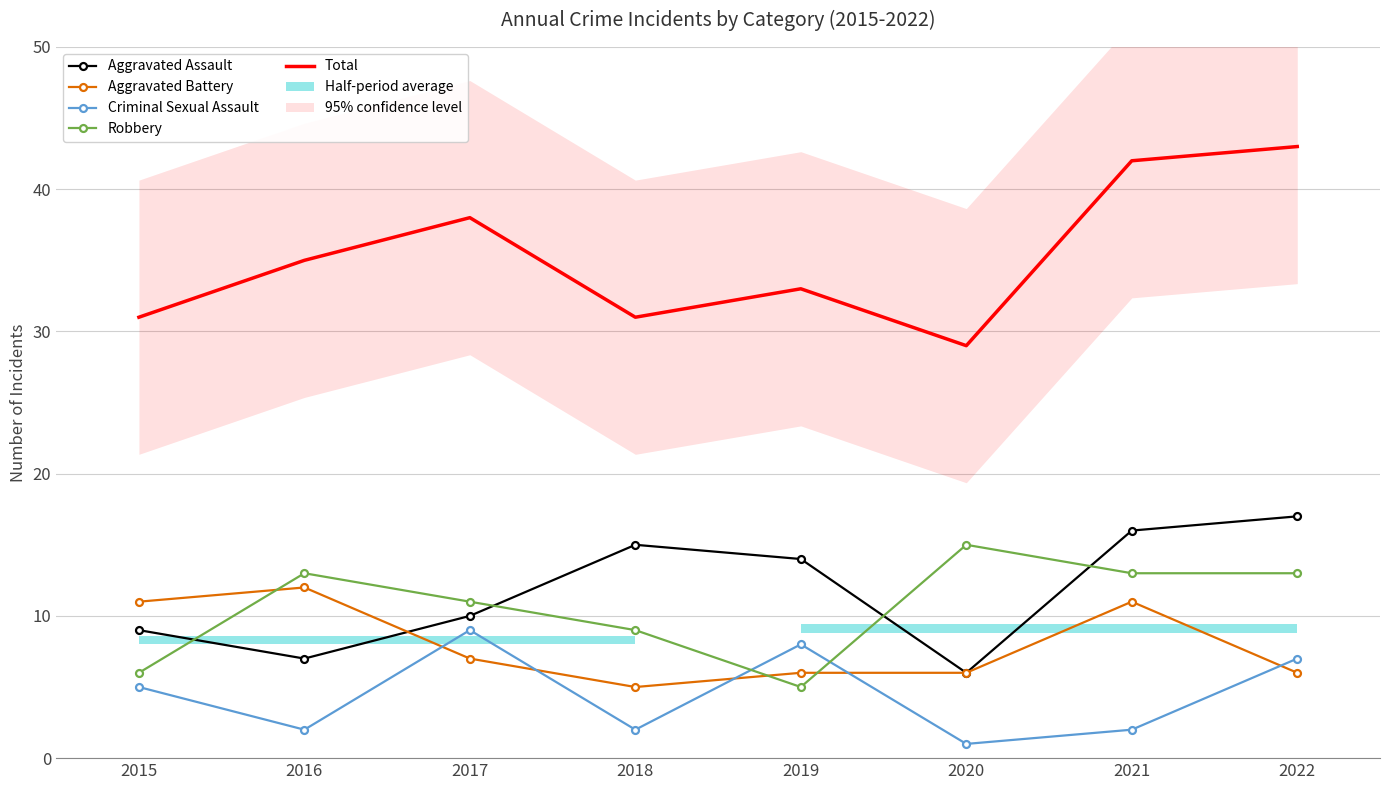

Which series has the largest total across all categories?

Total